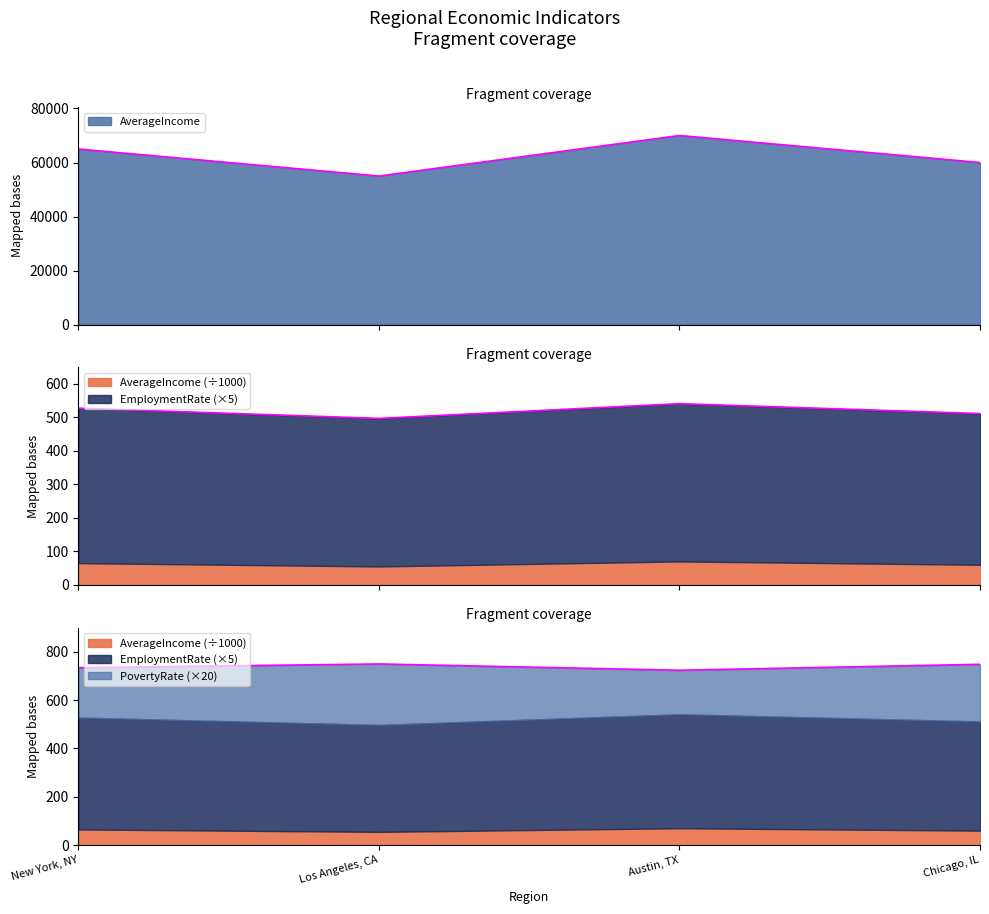

True or false: PovertyRate has a value of 1307.5 at Los Angeles, CA.

False